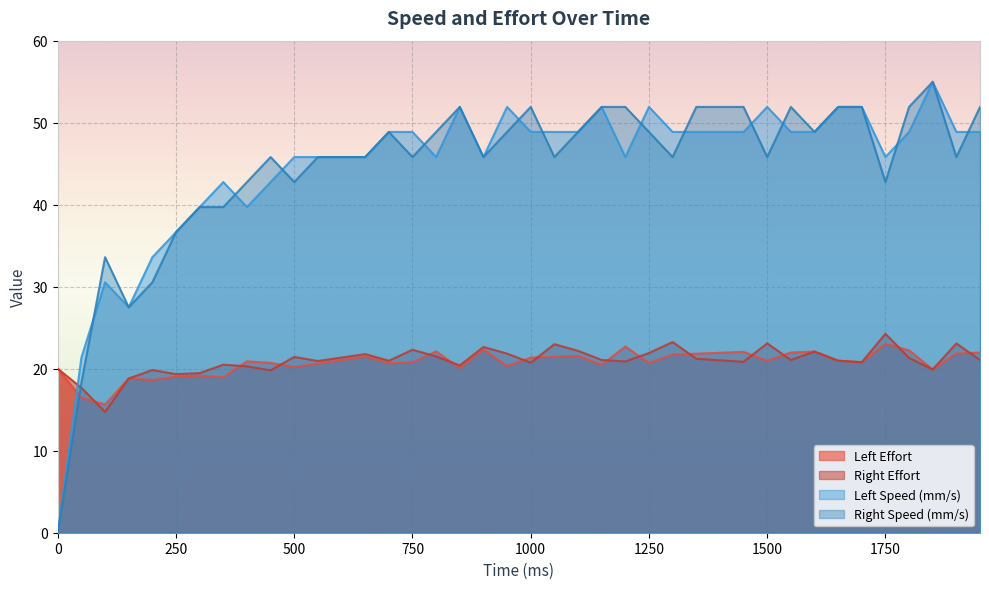

Which series has the largest range (max minus min)?

Left Speed (mm/s)